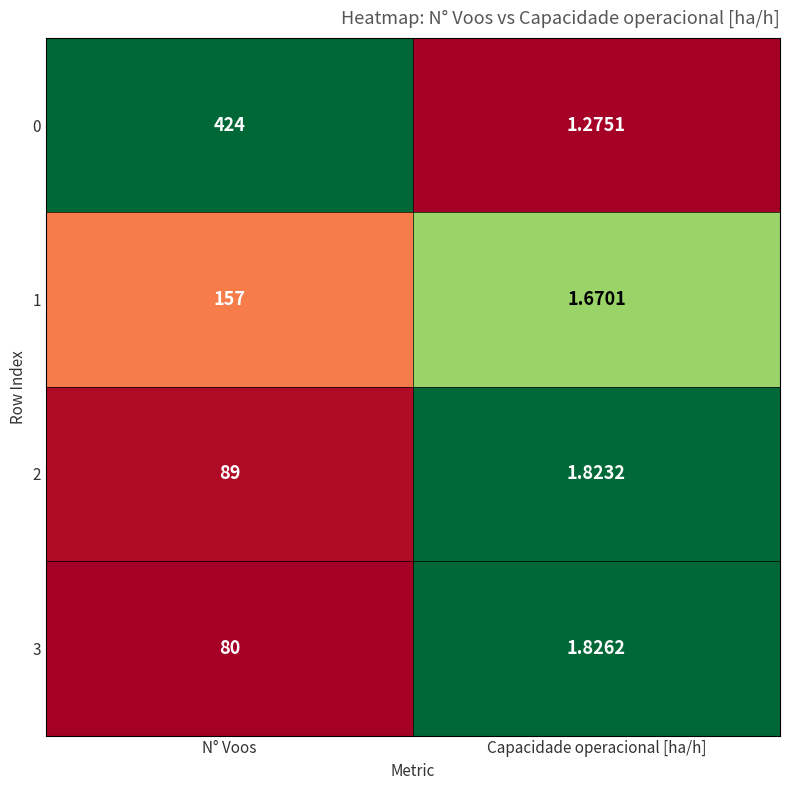

What is the spread (max minus min) of values at N° Voos?

344.0